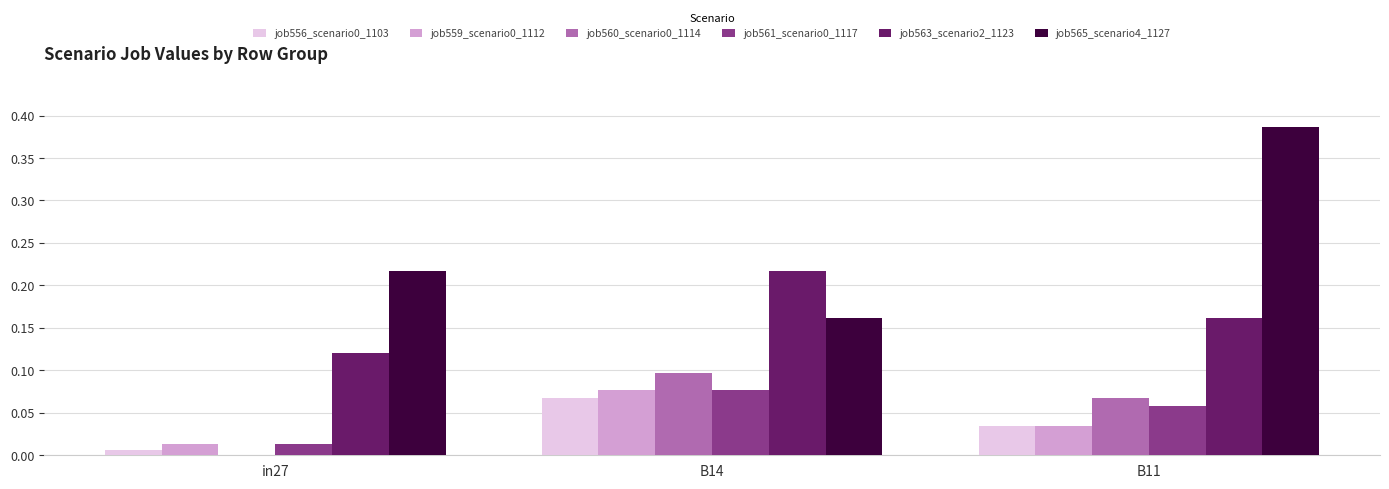

Between B14 and B11, which series saw the biggest shift?

job565_scenario4_1127